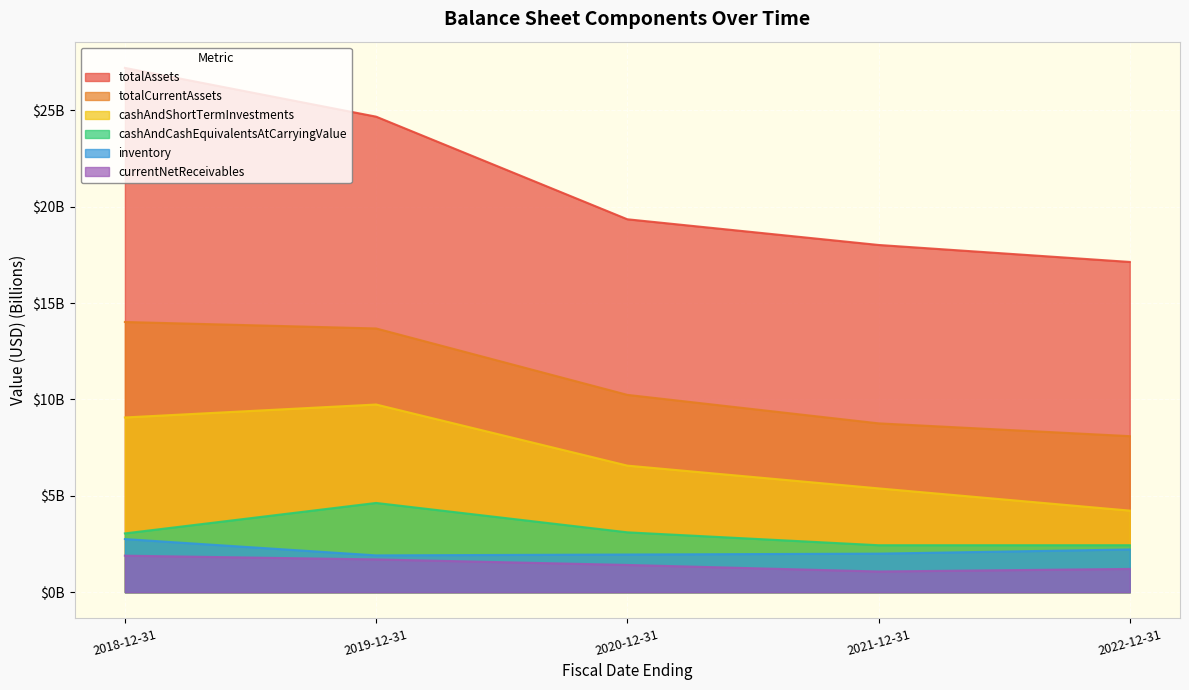

Which series has the largest total across all categories?

totalAssets